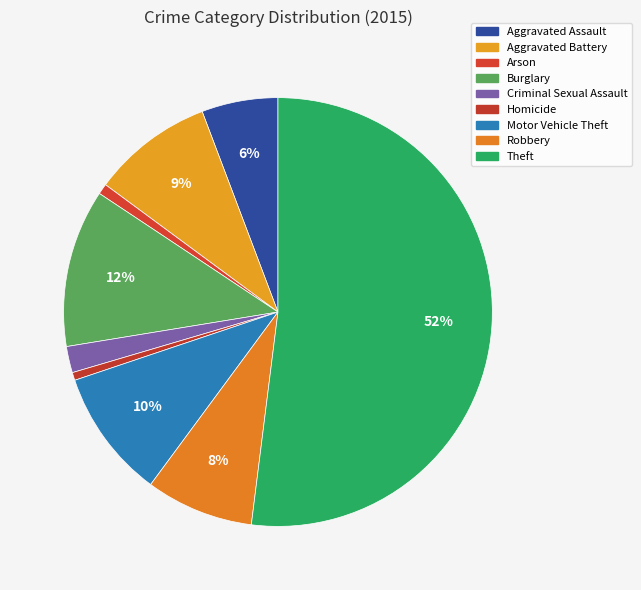

How many slices are in this pie chart?

9